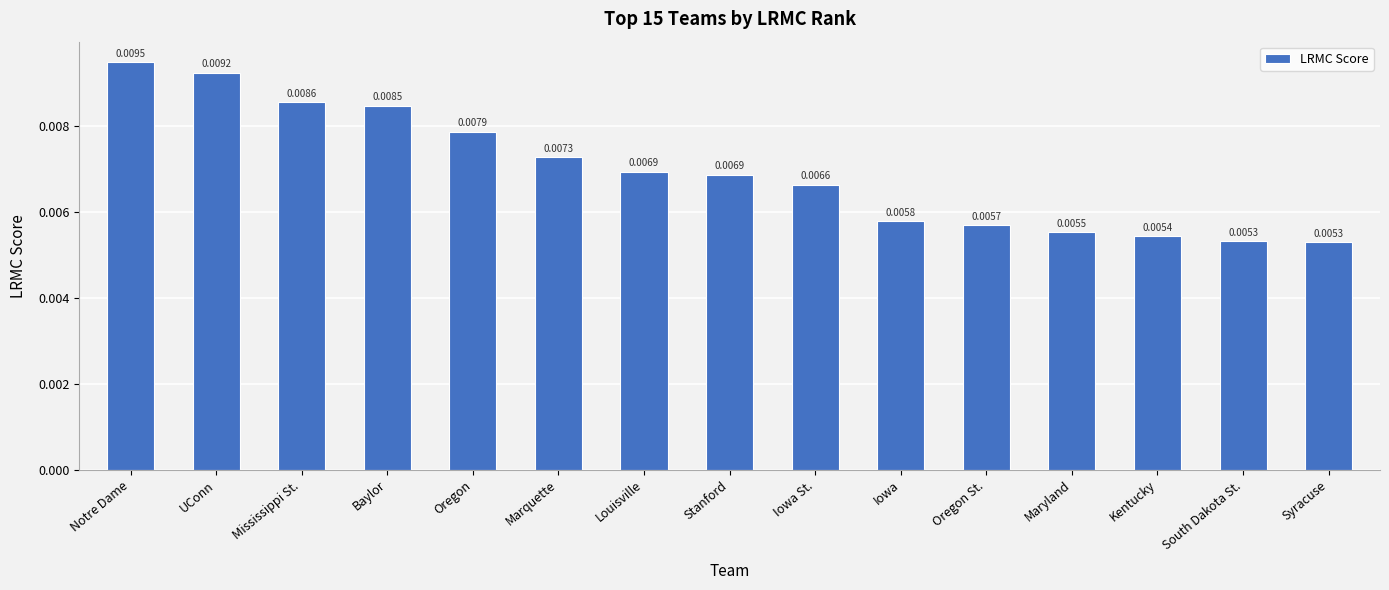

What is the label of the 10th bar from the left?

Iowa